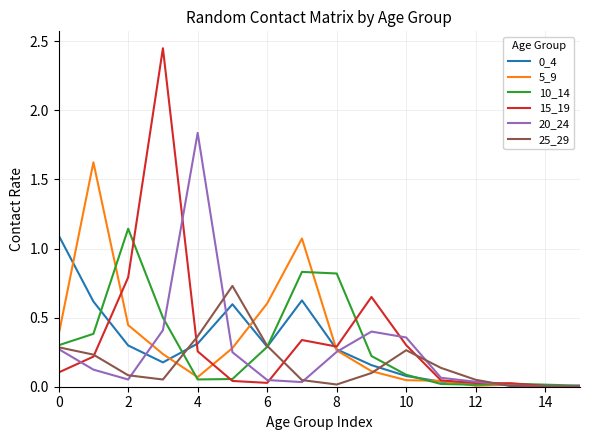

Which series has the widest spread of values?

15_19